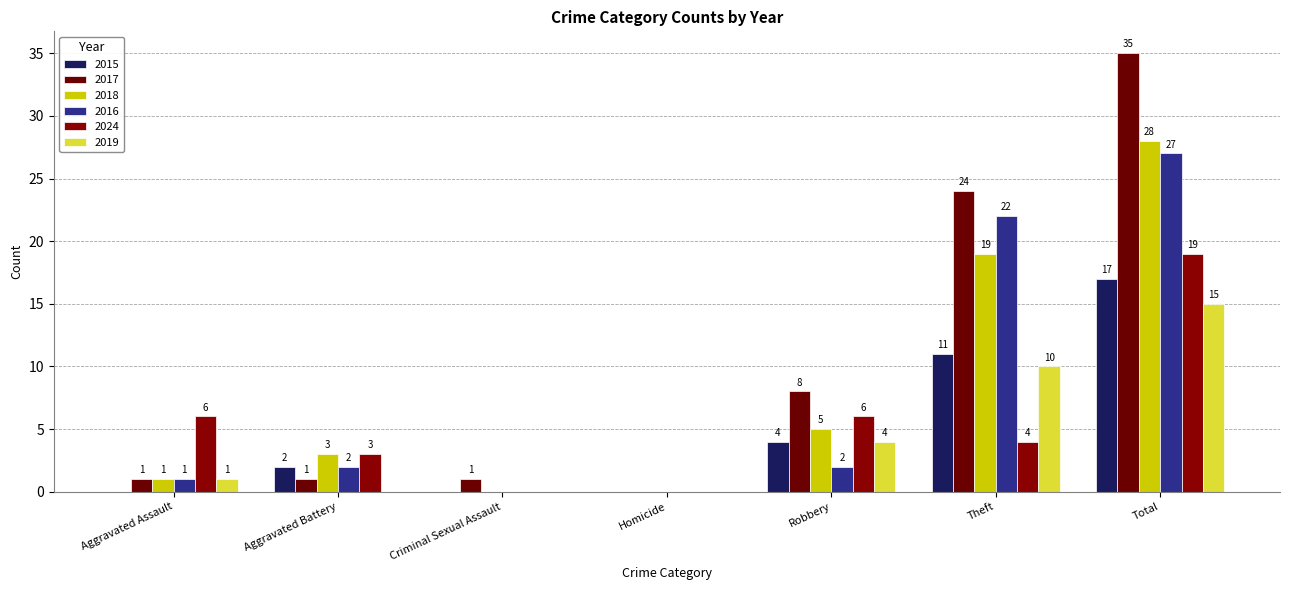

What is the total value across all series at Total?

141